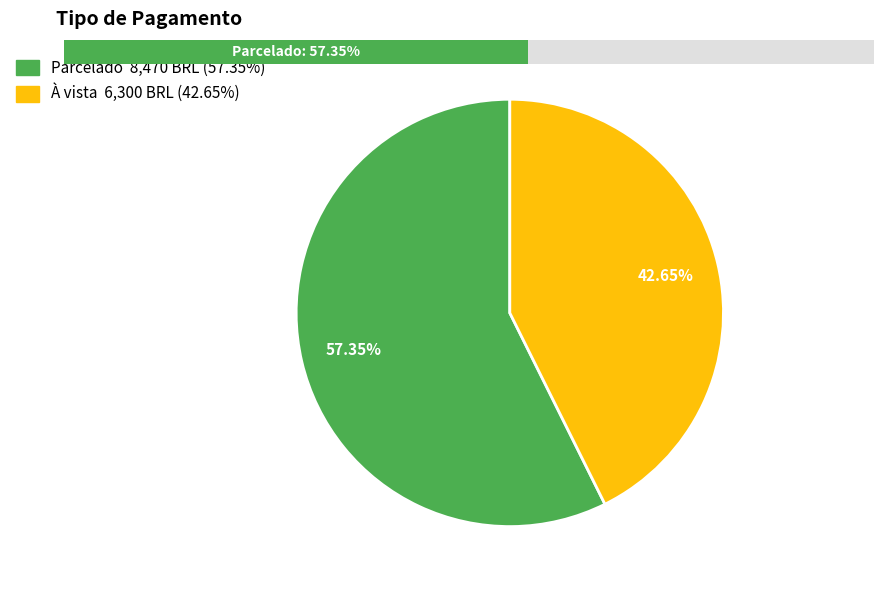

Which category has the smallest portion of the pie?

À vista